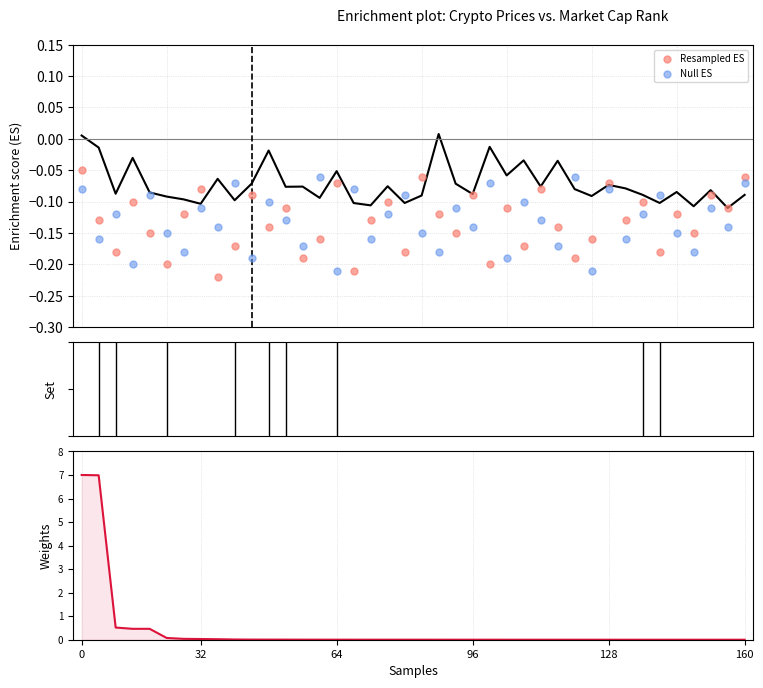

Which series reaches the maximum Y coordinate?

Weights